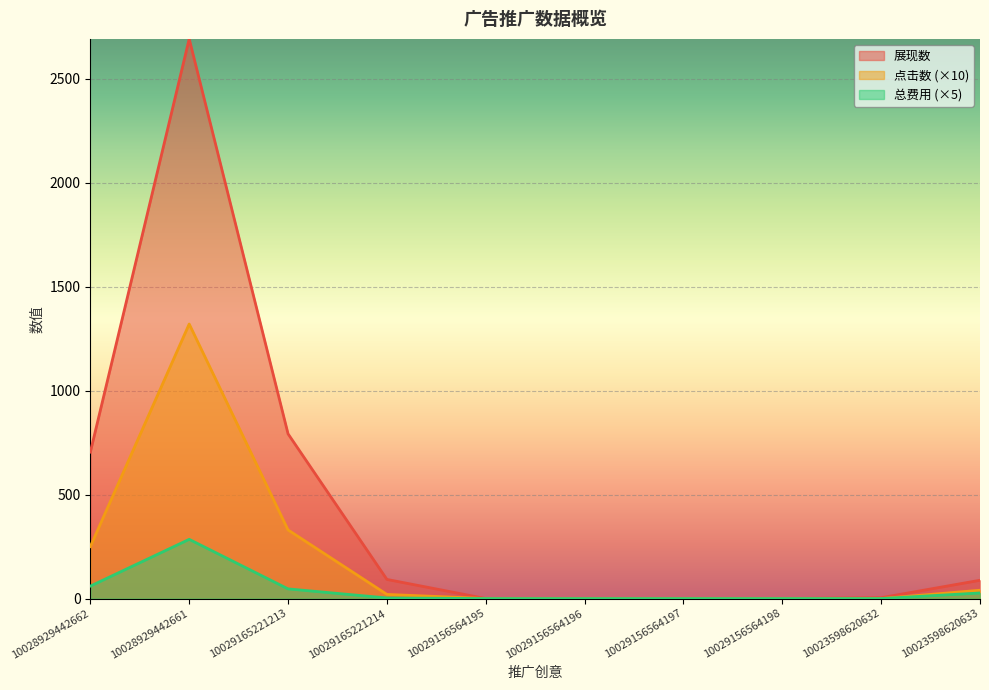

How many lines are shown in the chart?

3